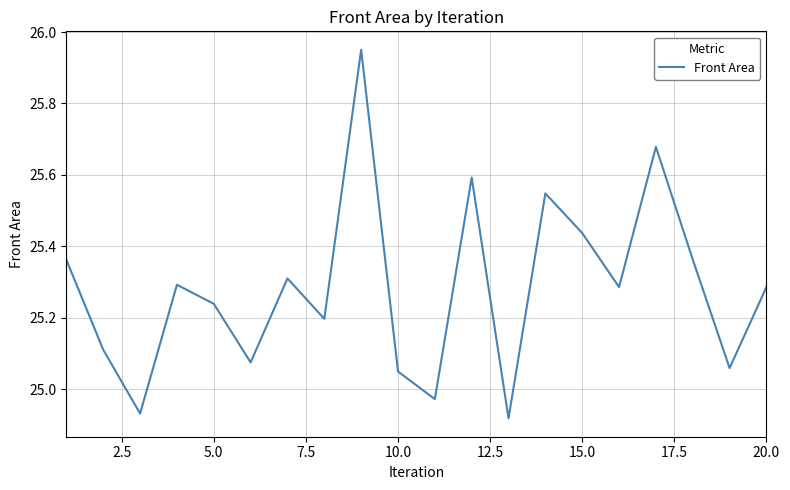

How many values exceed 25?

17